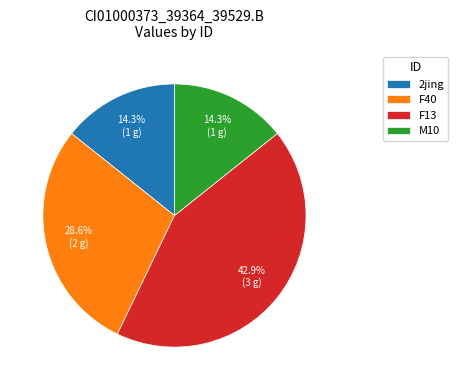

Combined, do F13 and M10 account for over 50%?

Yes